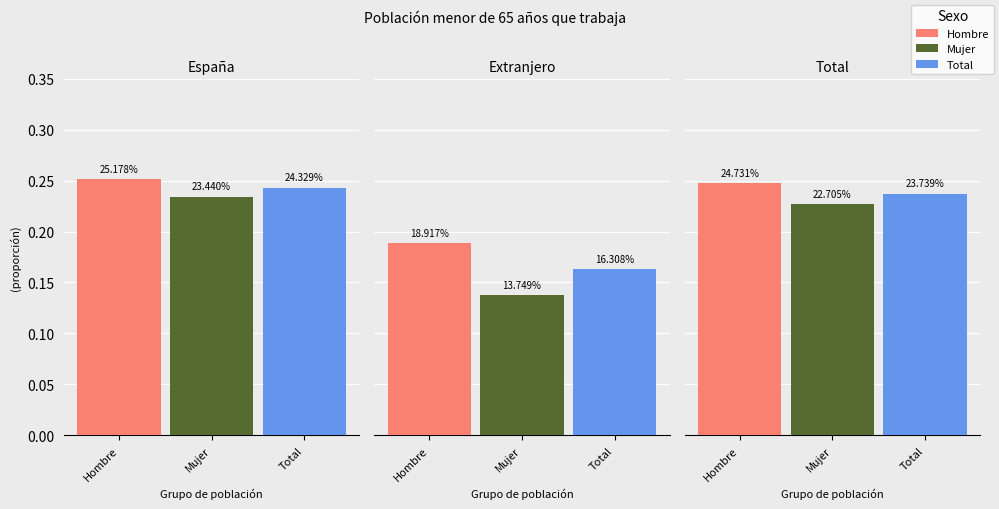

The Total series shows 0.2 at España. True or false?

True